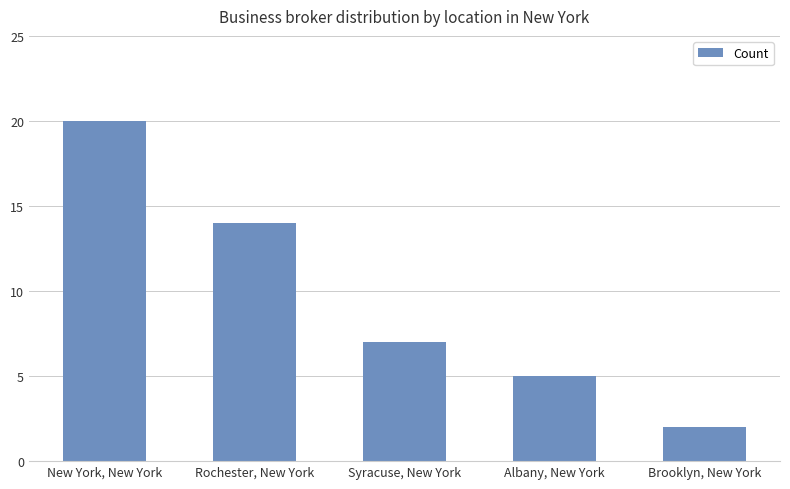

Does the chart contain any negative values?

No